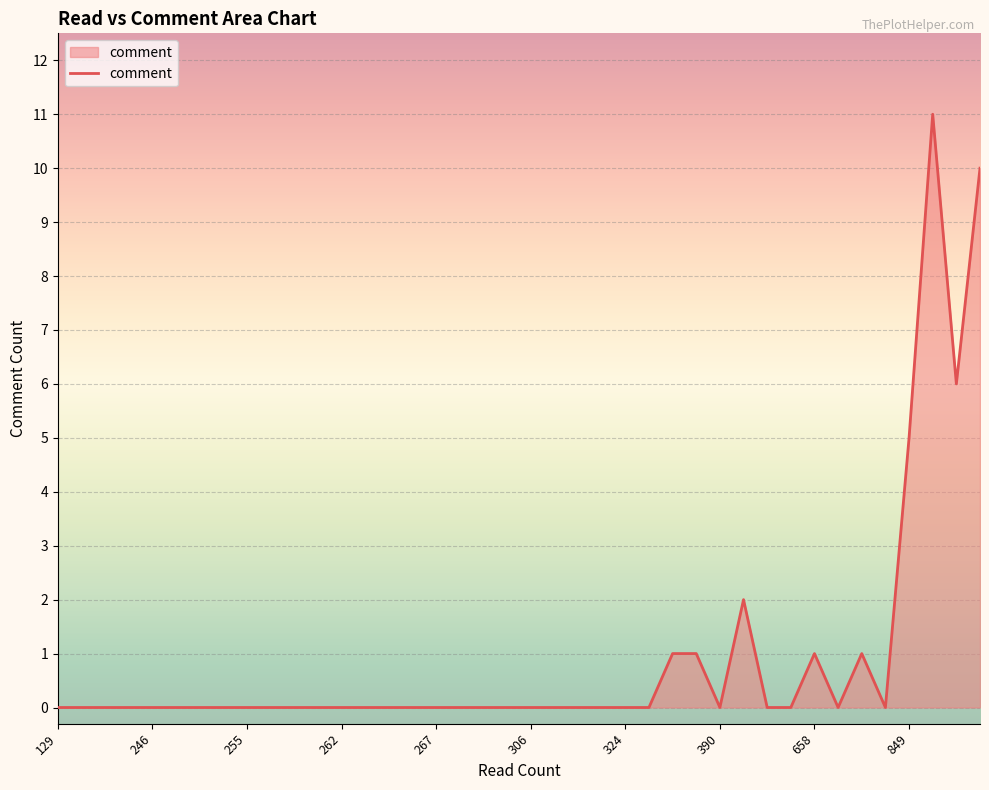

What is the difference between the maximum and minimum values?

11